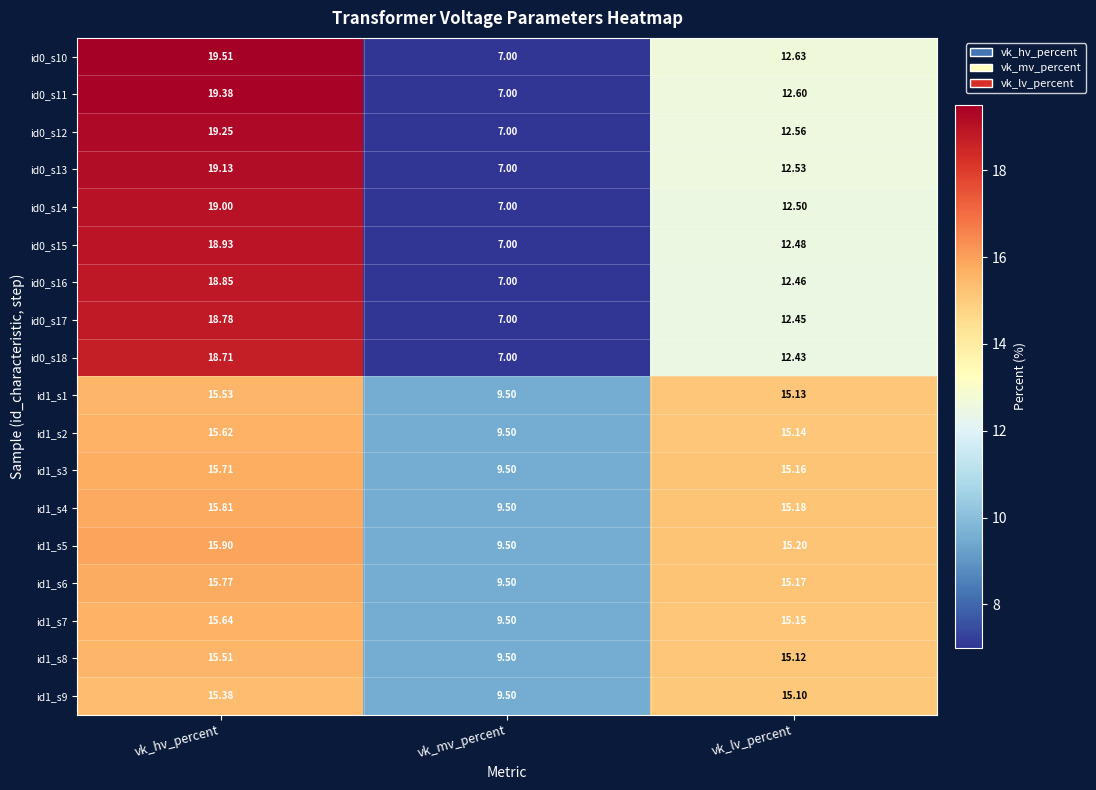

At which label is id0_s13 closest to 13?

vk_lv_percent